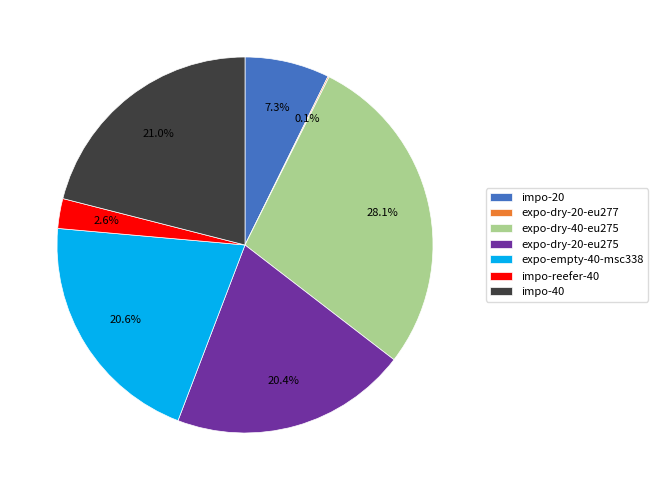

Is there a majority slice in this chart?

No